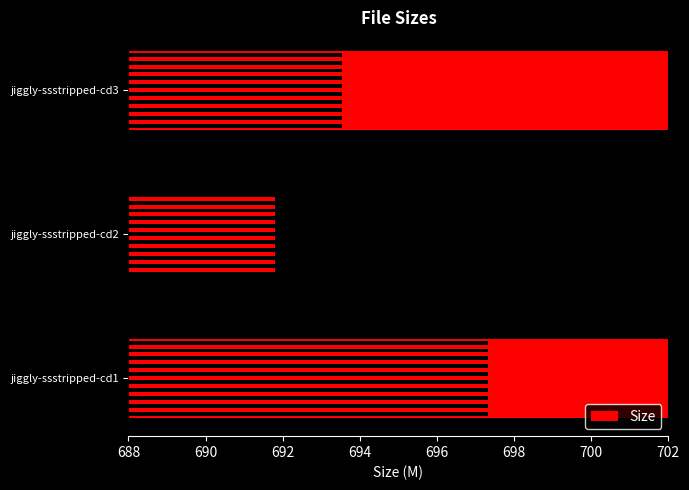

True or false: the data shows 1157.3 at jiggly-ssstripped-cd1.

False